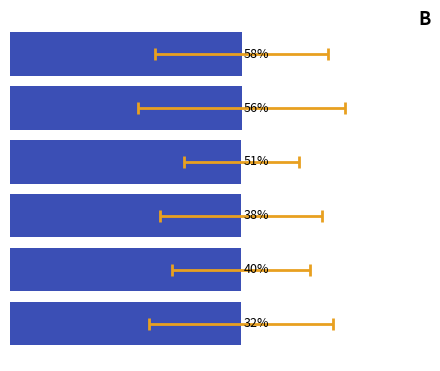

Between 5 and 4, which is larger?

5